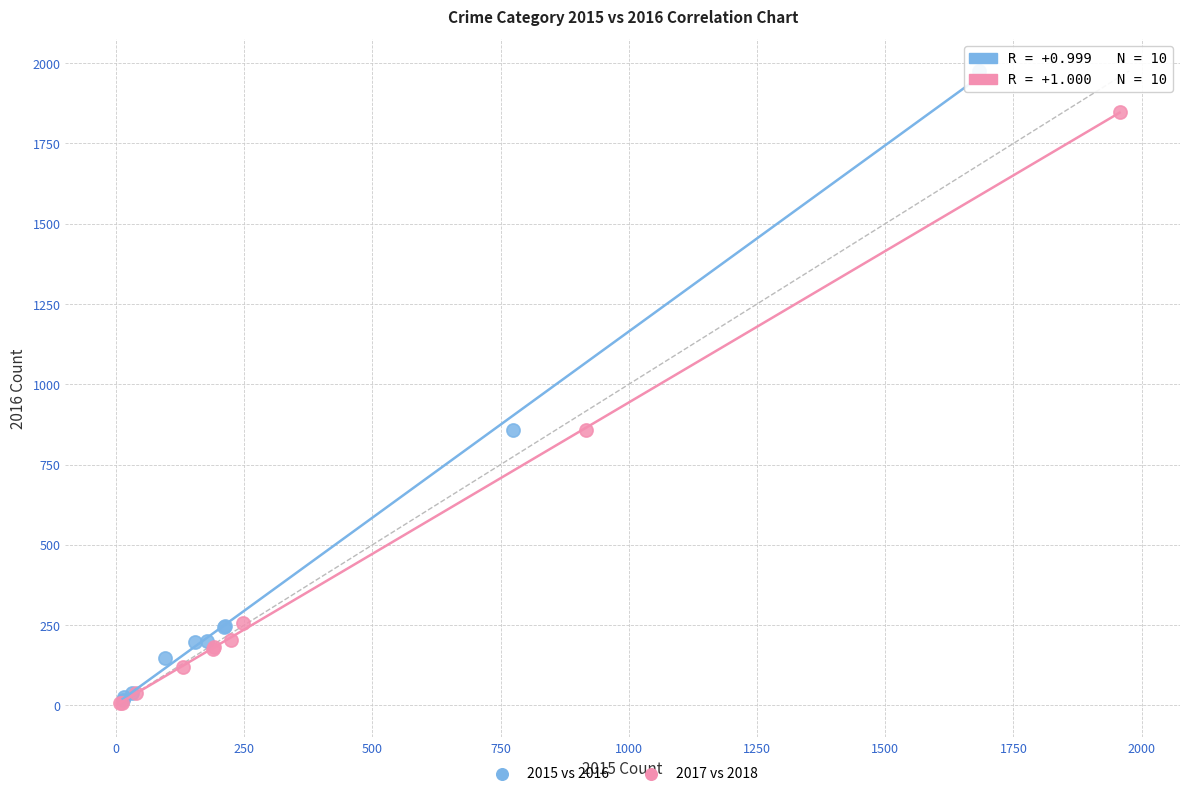

Which series has the largest Y range (max minus min)?

2015 vs 2016